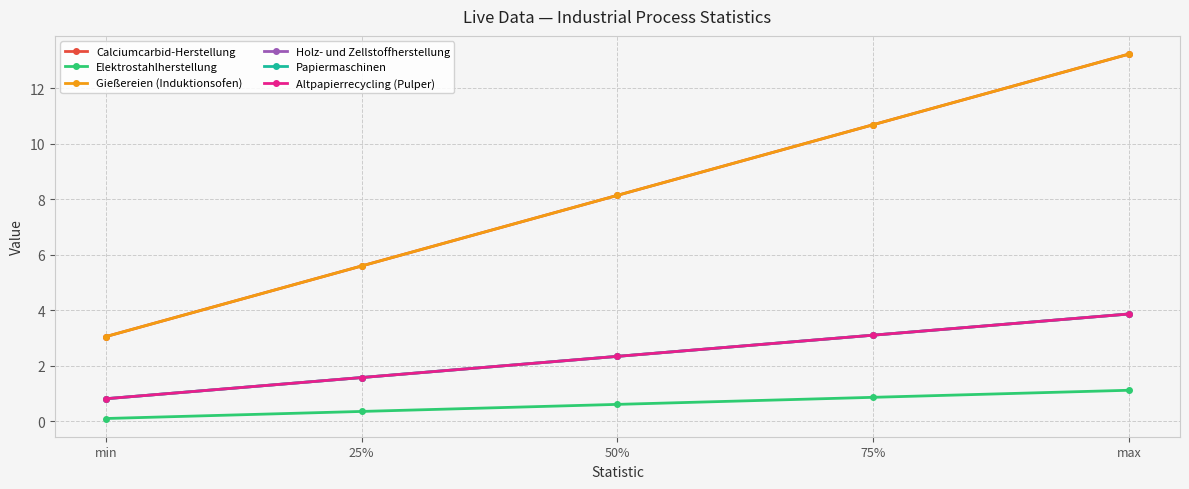

List the labels in order of Altpapierrecycling (Pulper) value, largest first.

max, 75%, 50%, 25%, min